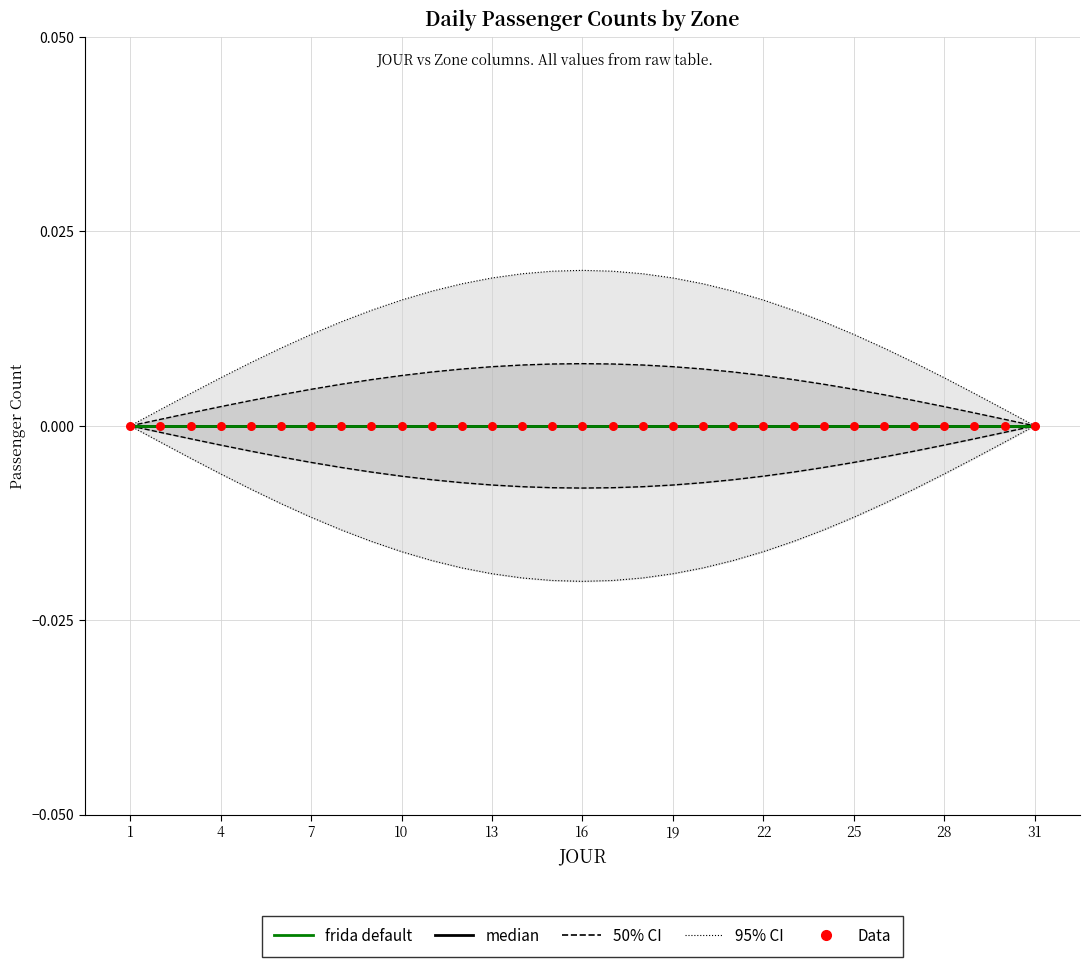

Which series has the largest total across all categories?

95% CI